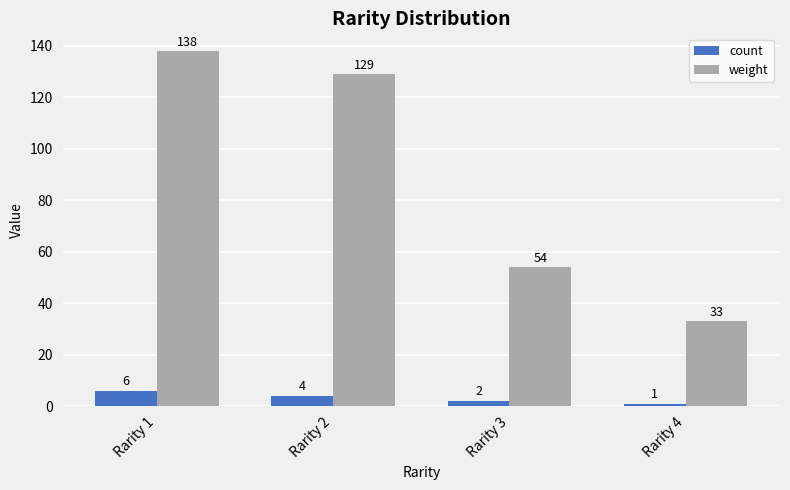

At which label does weight reach its peak?

Rarity 1